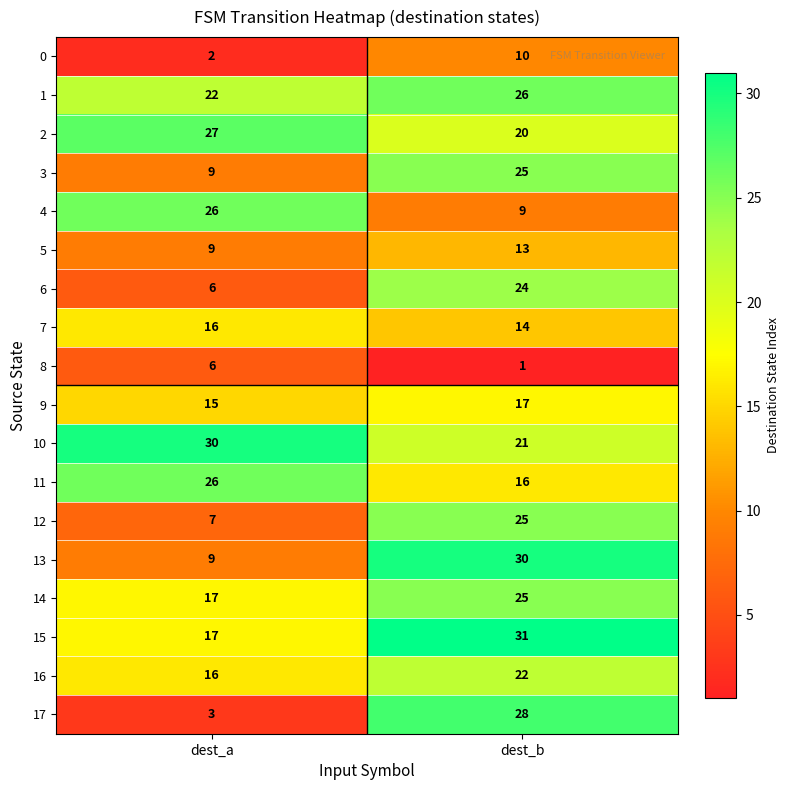

The value of 2 at dest_a is 7. True or false?

False